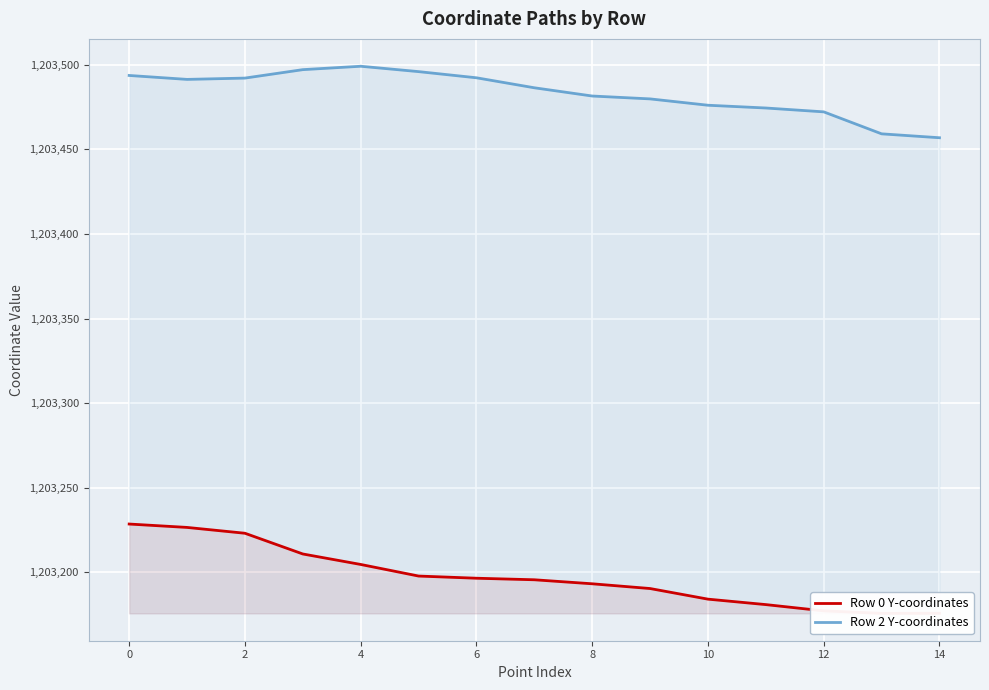

The value of Row 2 Y-coordinates at 0 is 496988.6. True or false?

False